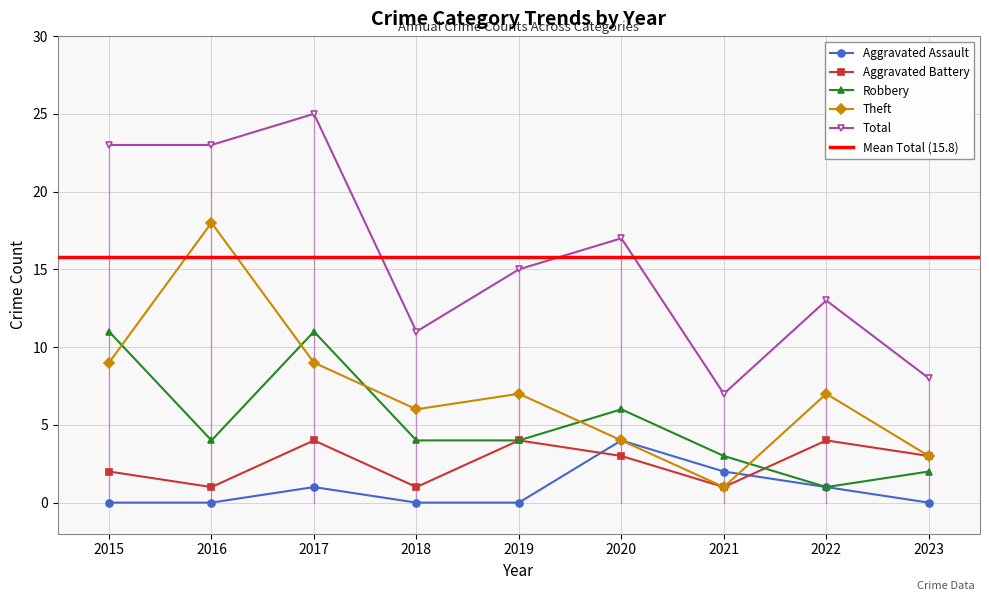

At which label is Total closest to 16?

2019